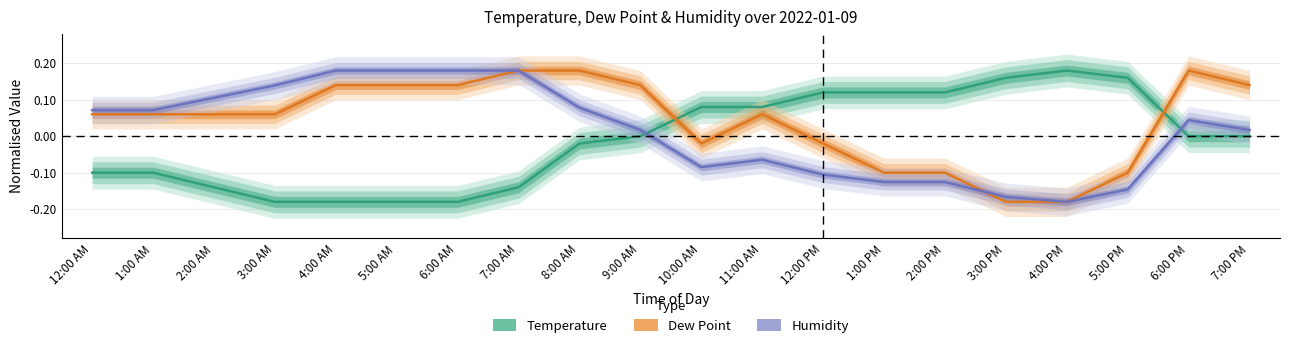

What is the lowest value of the Dew Point series?

-0.2